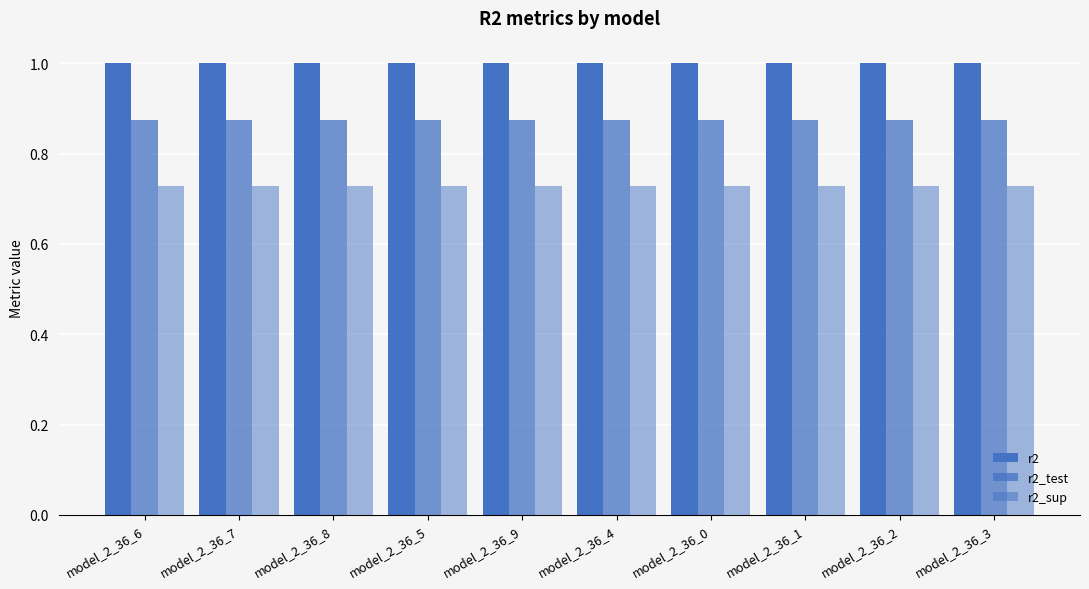

How many groups of bars are there?

10